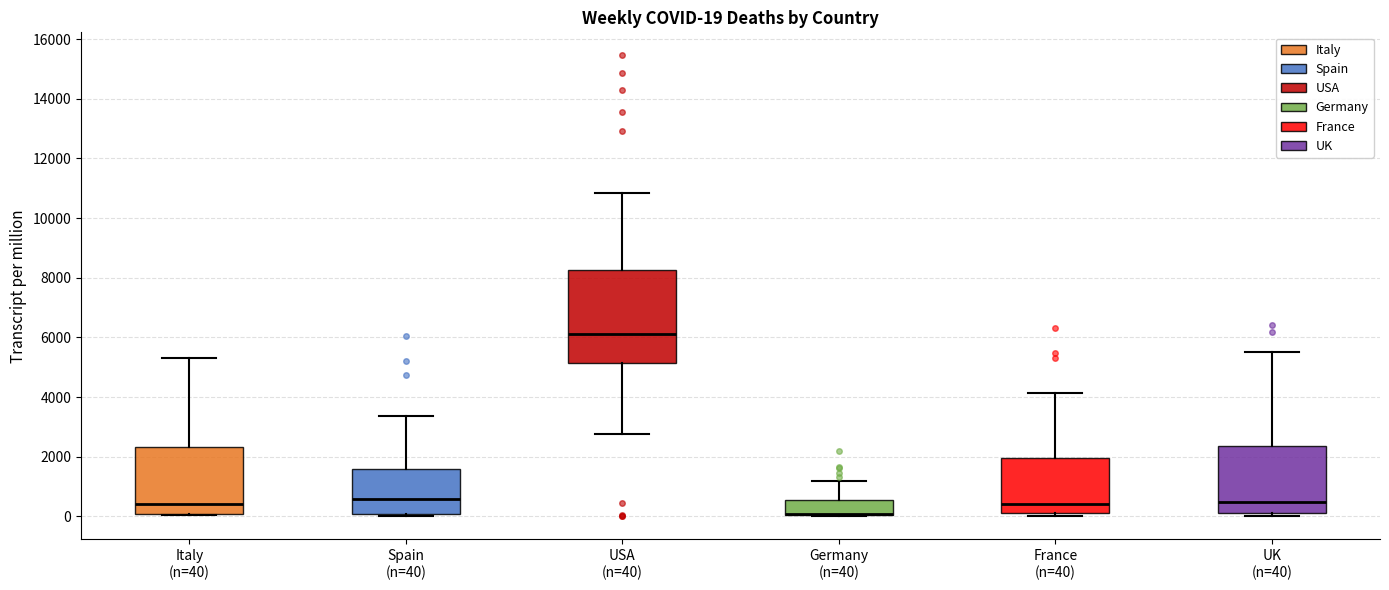

Which box is the tallest, from its lower edge to its upper edge?

USA (n=40)